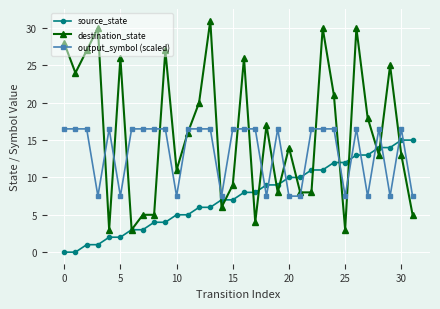

Which series has the largest range (max minus min)?

destination_state